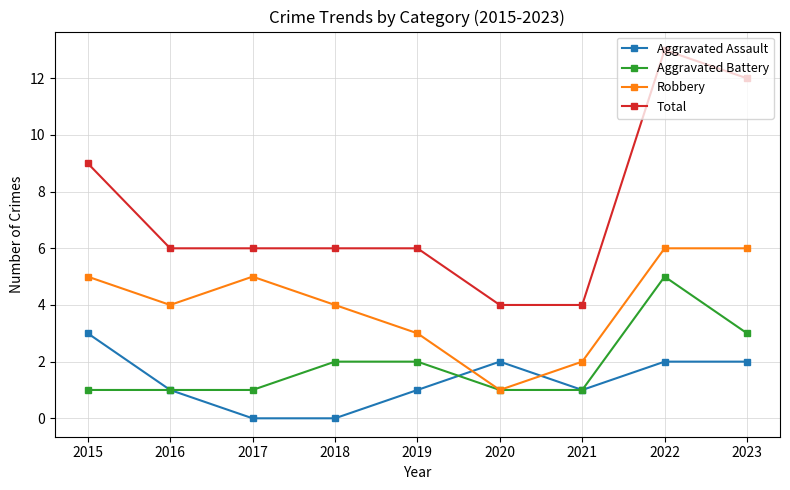

Where is the first local minimum for Robbery?

2016